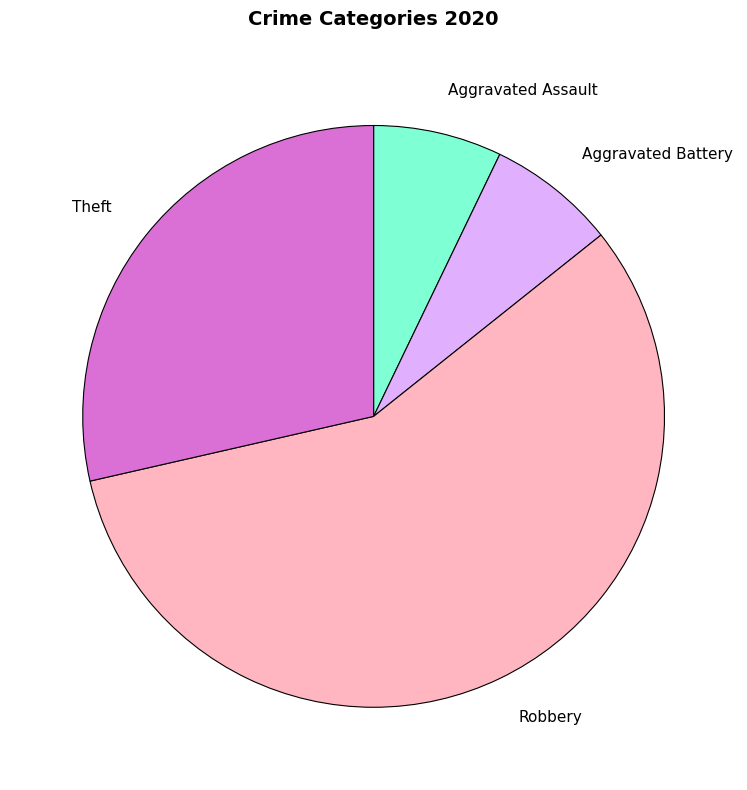

Is it true that Aggravated Assault is 1% of the pie?

False